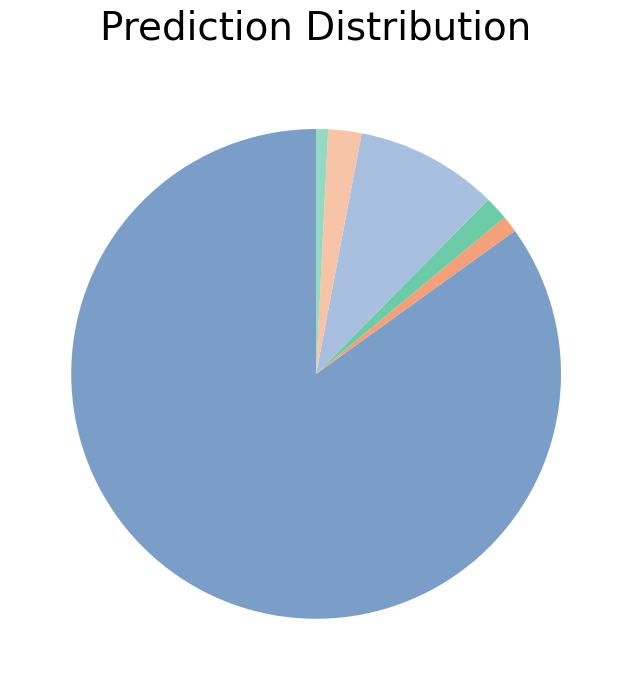

Is there a majority slice in this chart?

Yes